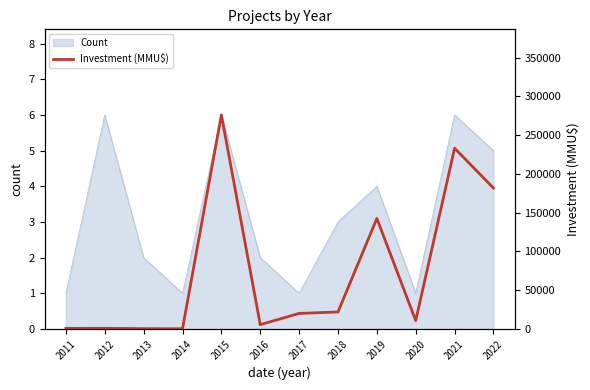

Between 2011 and 2022, which is larger?

2022